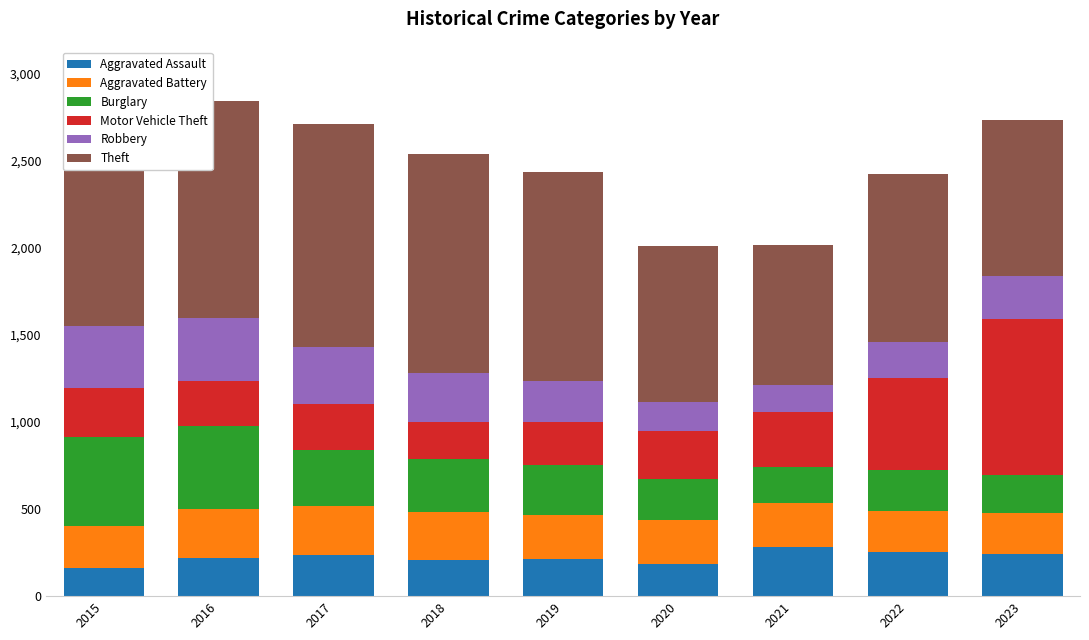

True or false: Aggravated Assault has a value of 490 at 2021.

False